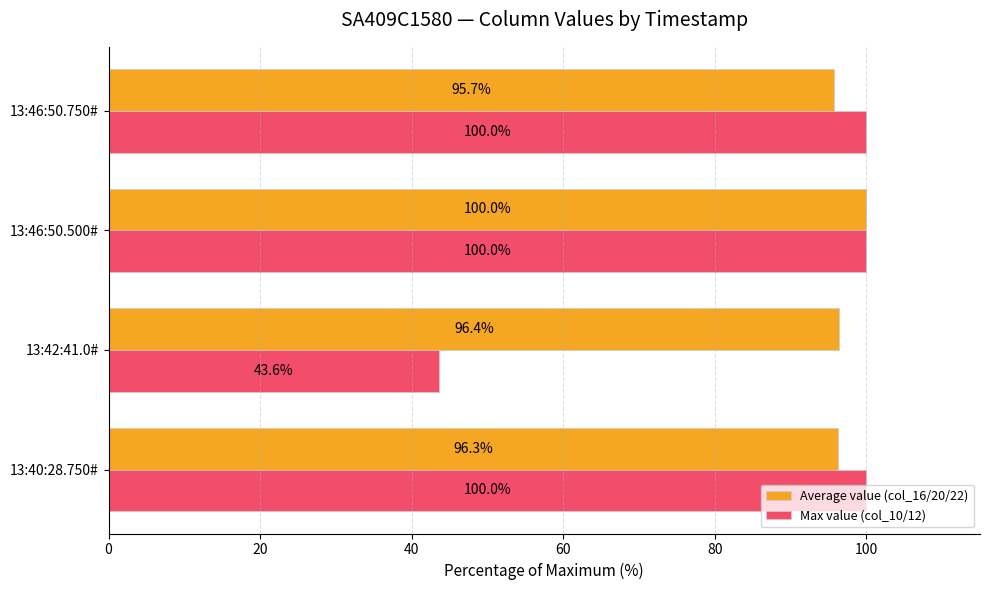

At which category is the sum across all series the highest?

13:46:50.500#